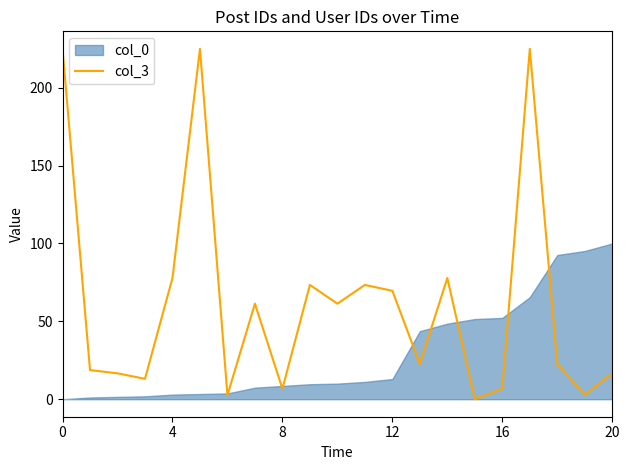

What is the value of the 3rd point from the left?

16.6